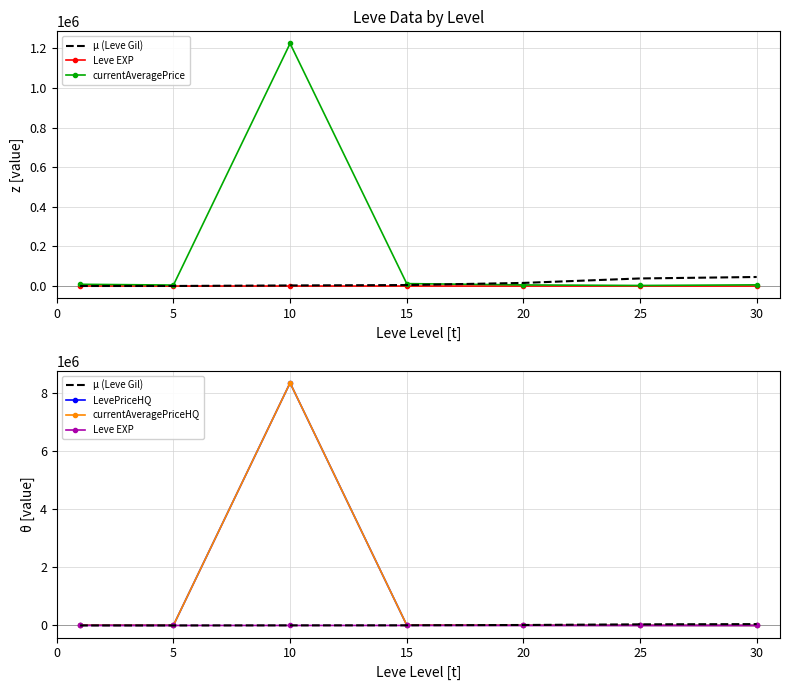

Does the chart have visible grid lines?

Yes